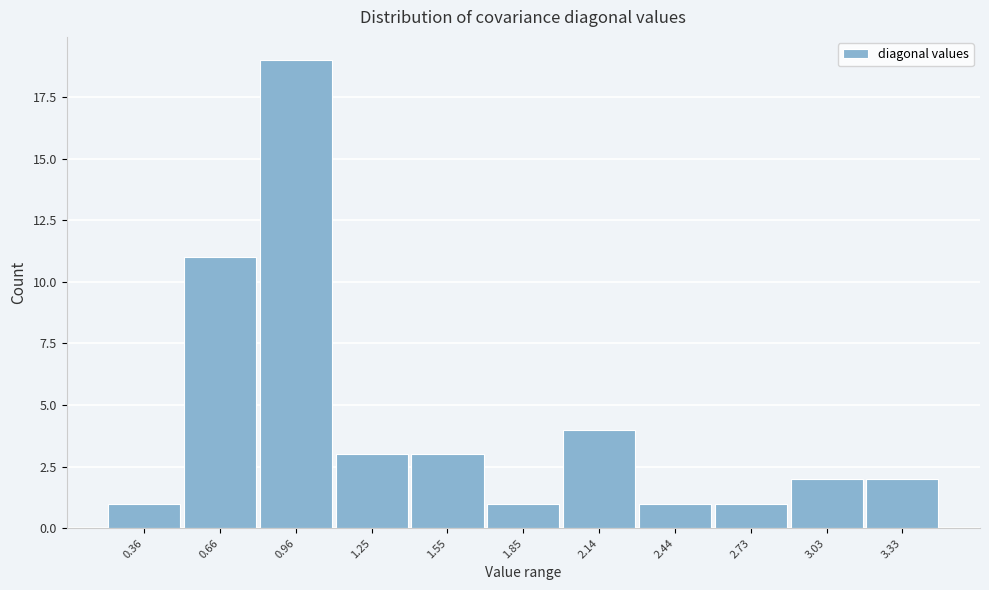

Reading left to right, list all the values displayed in this chart.

0.36=1	0.66=11	0.96=19	1.25=3	1.55=3	1.85=1	2.14=4	2.44=1	2.73=1	3.03=2	3.33=2